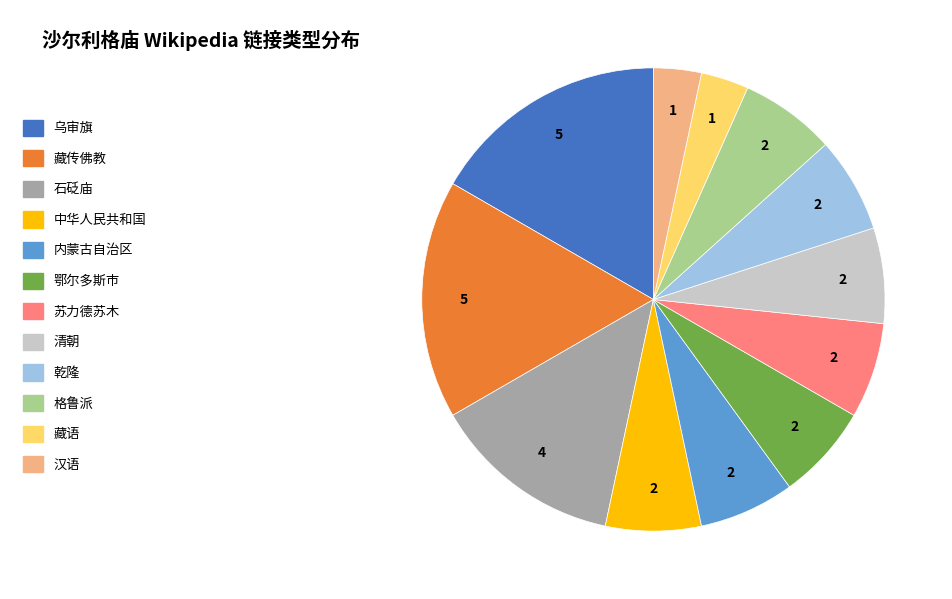

Between 乌审旗 and 中华人民共和国, which is larger?

乌审旗